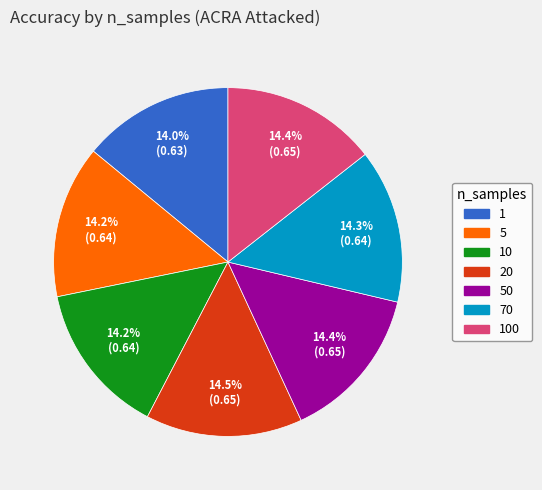

True or false: 100 accounts for 9% of the total.

False